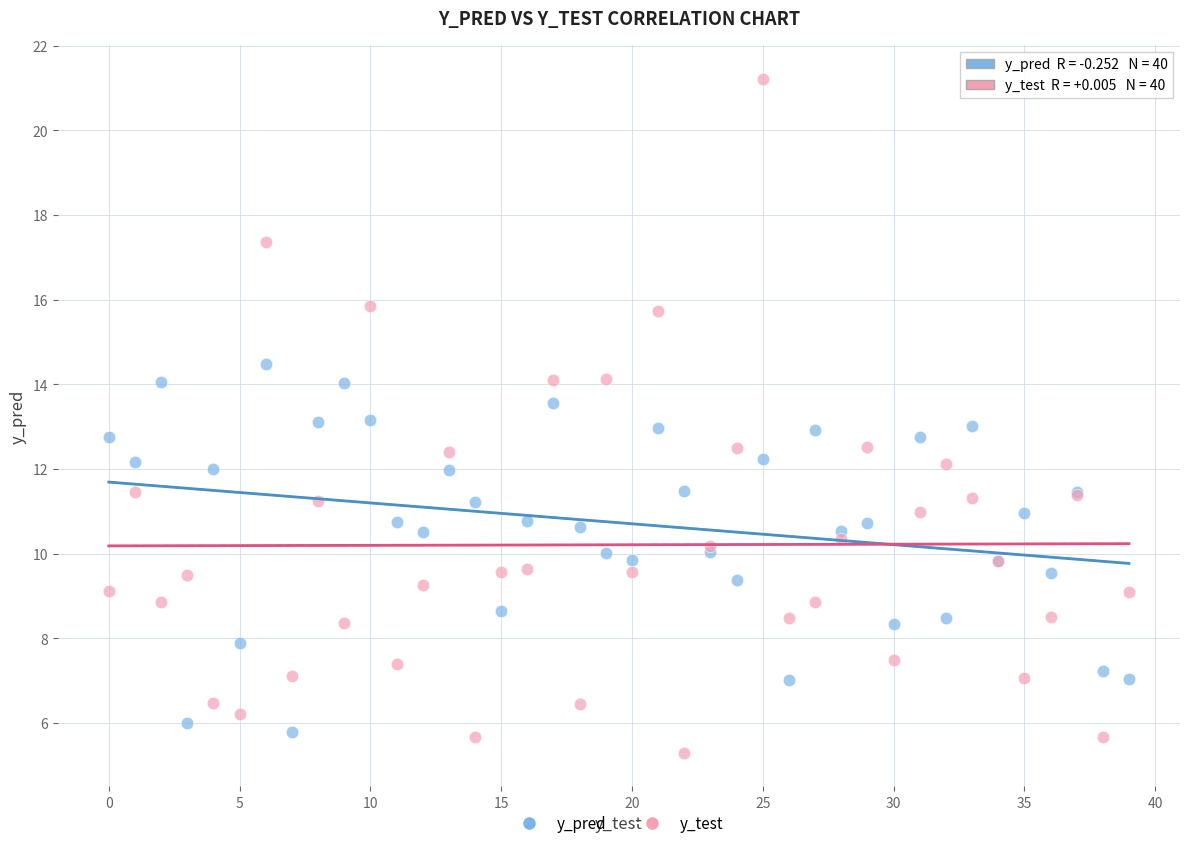

What are all the series names shown in the legend?

y_pred, y_test